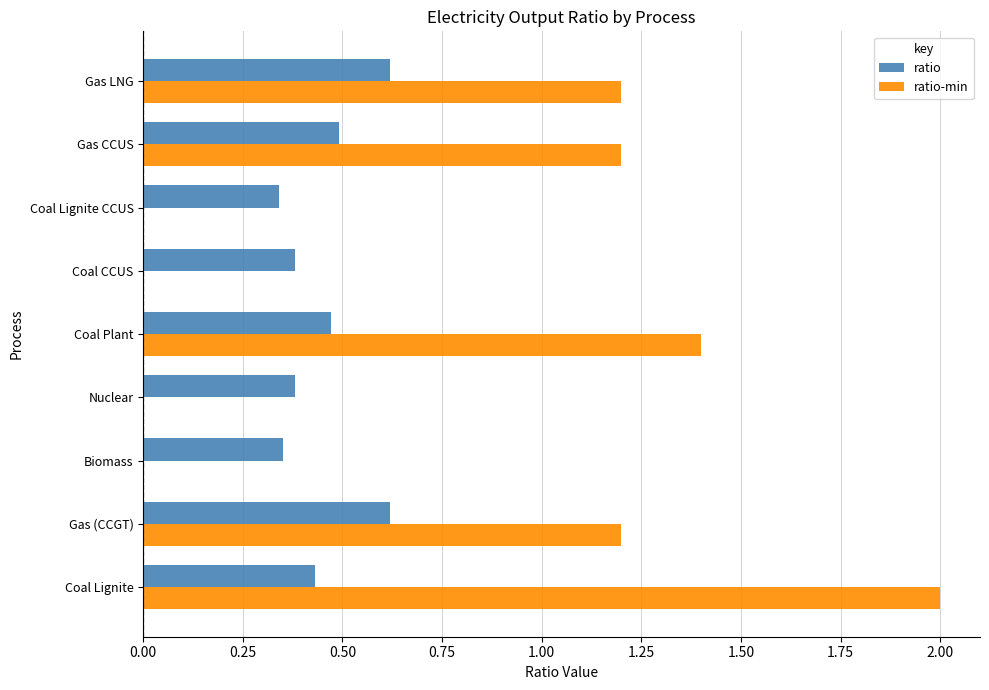

Is the value of ratio-min at Biomass greater than the value of ratio at Coal Plant?

No